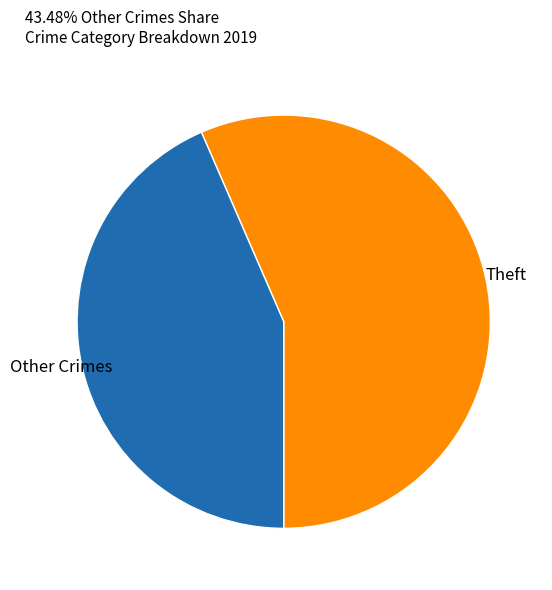

True or false: Other Crimes accounts for 58% of the total.

False